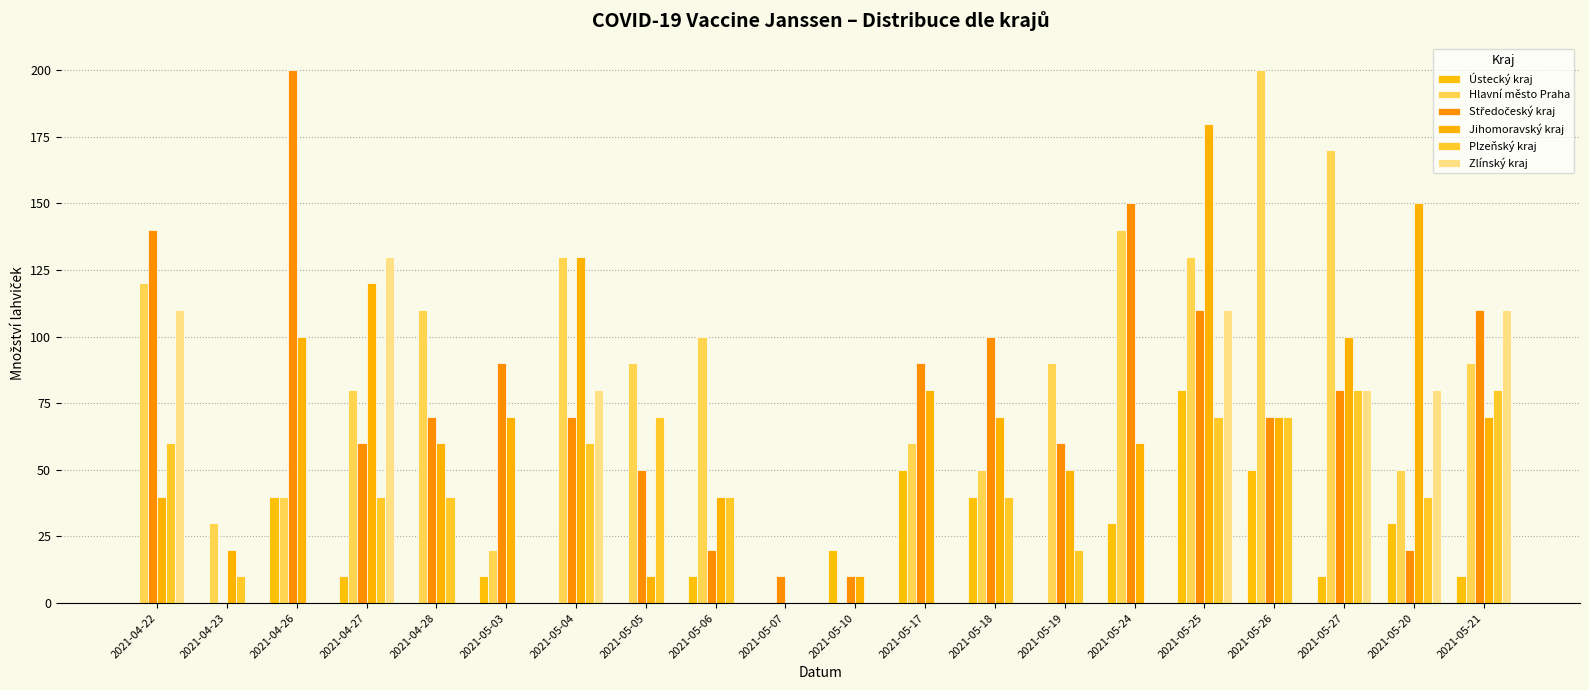

Reading left to right, extract all data points from this chart.

Ústecký kraj: 0	0	40	10	0	10	0	0	10	0	20	50	40	0	30	80	50	10	30	10
Hlavní město Praha: 120	30	40	80	110	20	130	90	100	0	0	60	50	90	140	130	200	170	50	90
Středočeský kraj: 140	0	200	60	70	90	70	50	20	10	10	90	100	60	150	110	70	80	20	110
Jihomoravský kraj: 40	20	100	120	60	70	130	10	40	0	10	80	70	50	60	180	70	100	150	70
Plzeňský kraj: 60	10	0	40	40	0	60	70	40	0	0	0	40	20	0	70	70	80	40	80
Zlínský kraj: 110	0	0	130	0	0	80	0	0	0	0	0	0	0	0	110	0	80	80	110